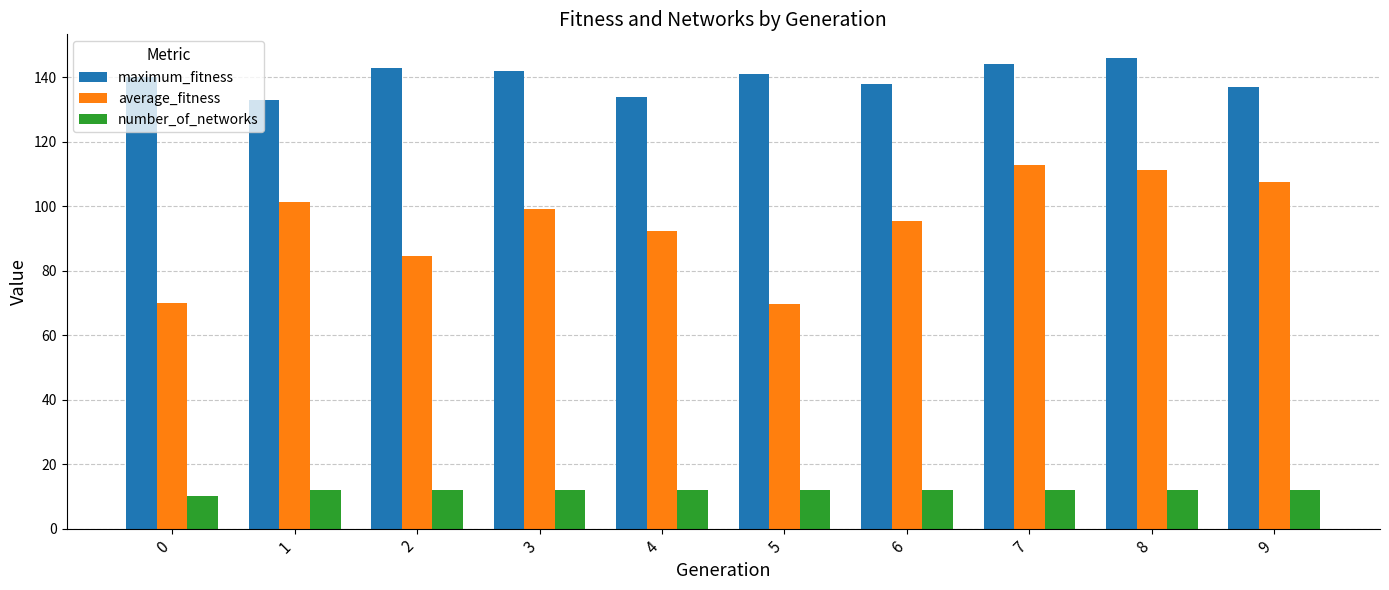

What is the approximate value of maximum_fitness at 1?

133.0